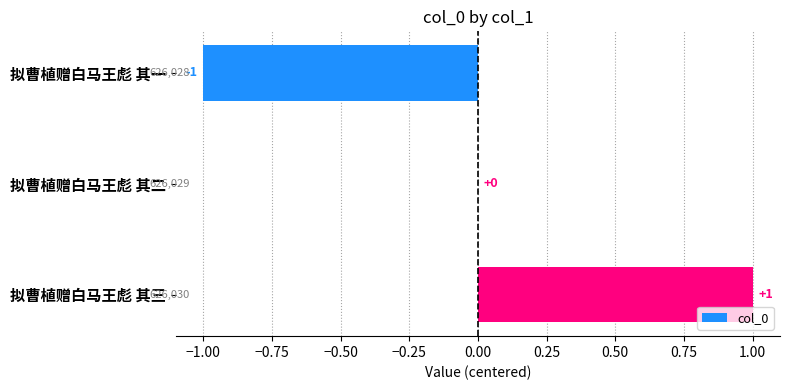

How many values are between -1 and 1?

3